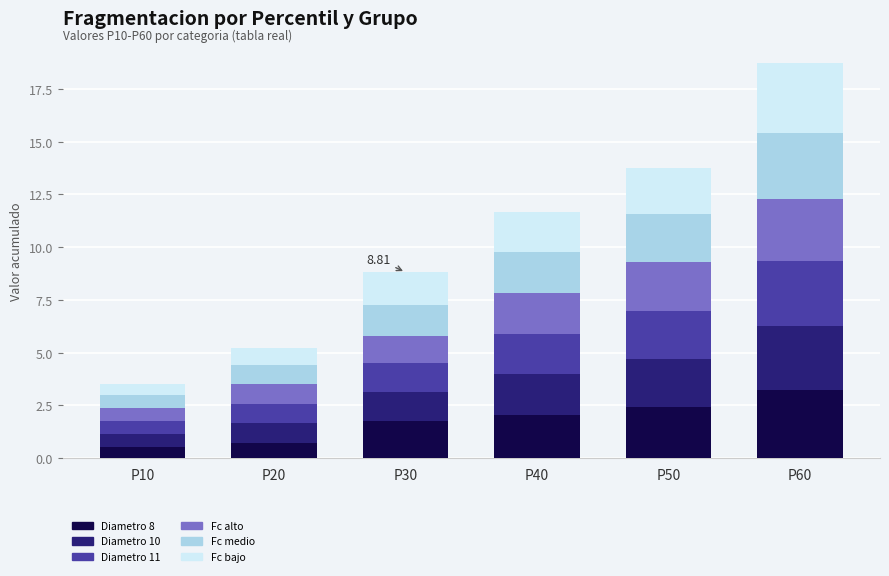

What is the total value across all series at P10?

3.5